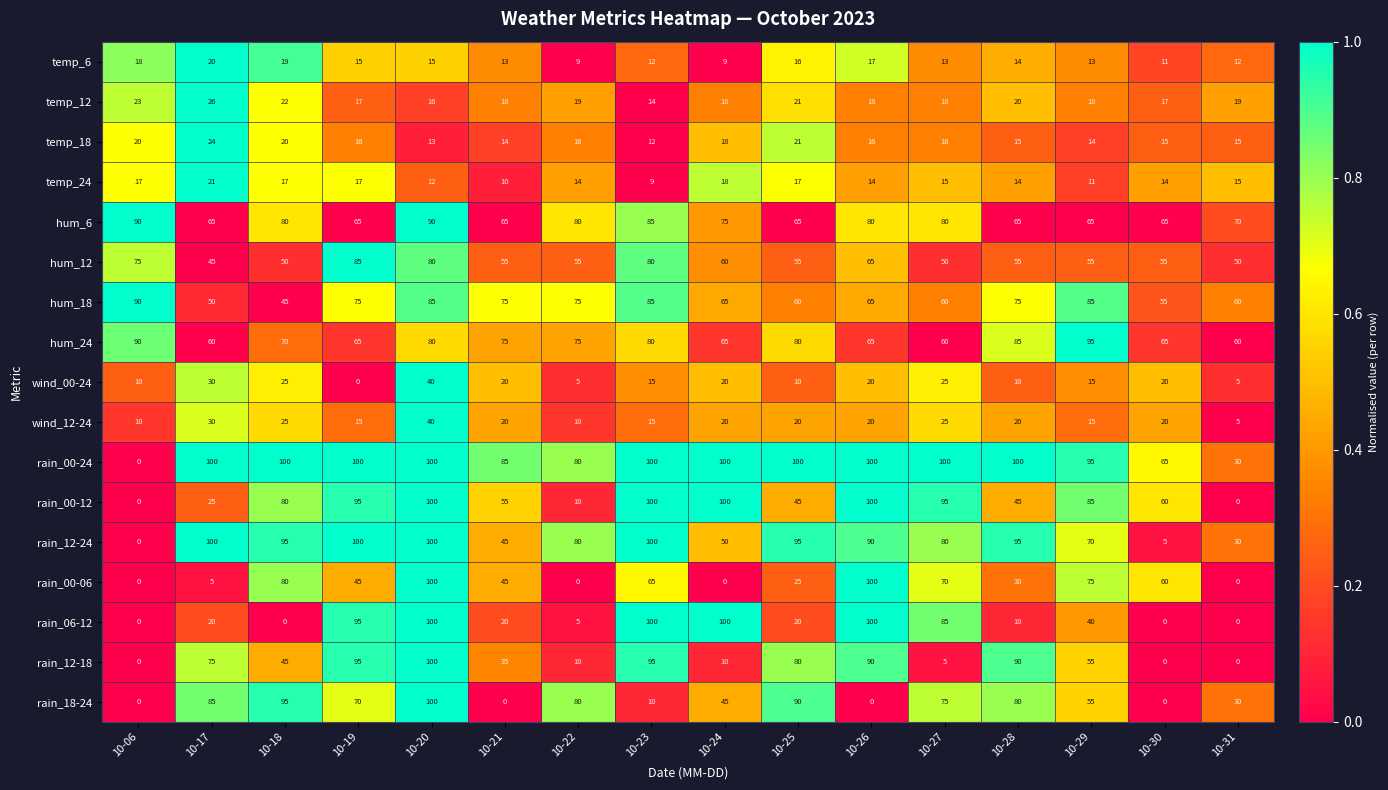

At which category is the sum across all series the highest?

10-20